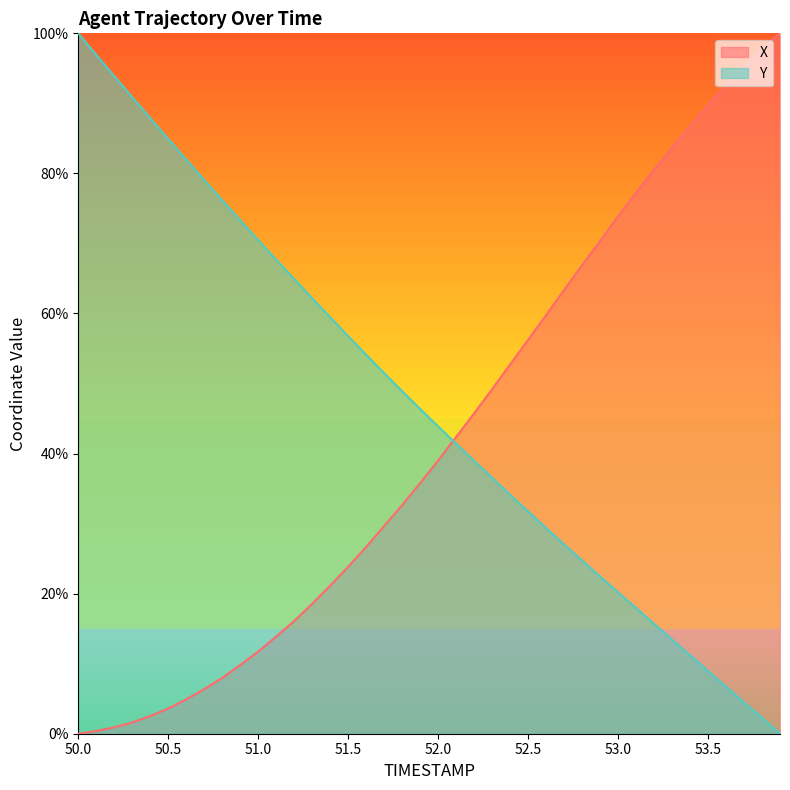

Which label corresponds to the smallest value in the chart?

50.0